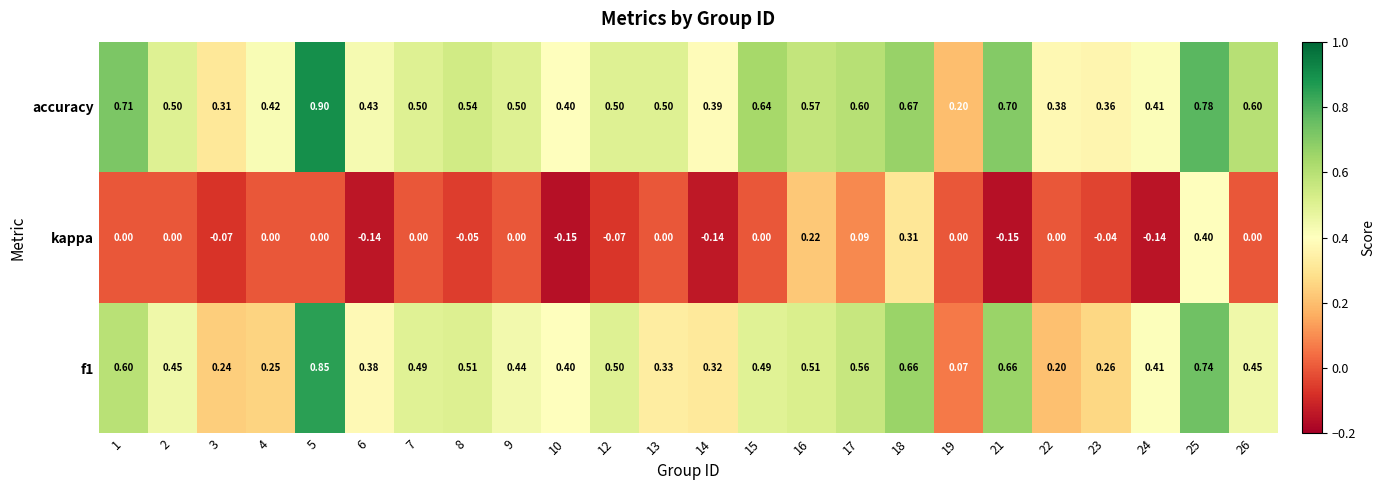

Which series changed the most between 2 and 12?

kappa